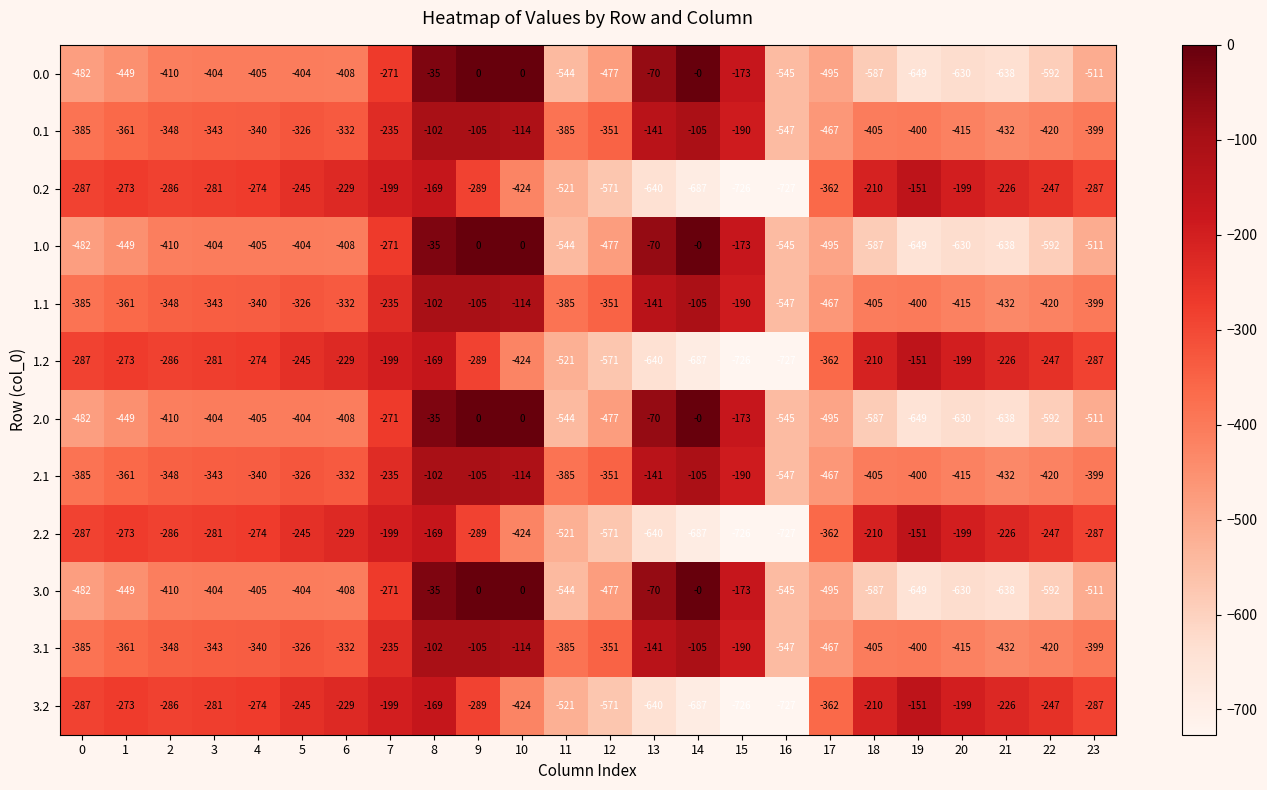

What is the difference between the 2.0 values at 2 and 19?

239